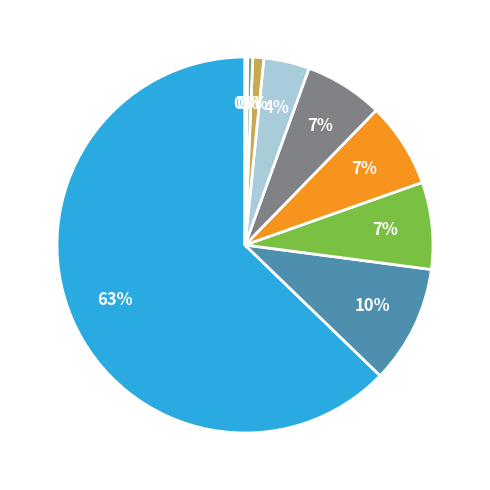

Is there a majority slice in this chart?

Yes